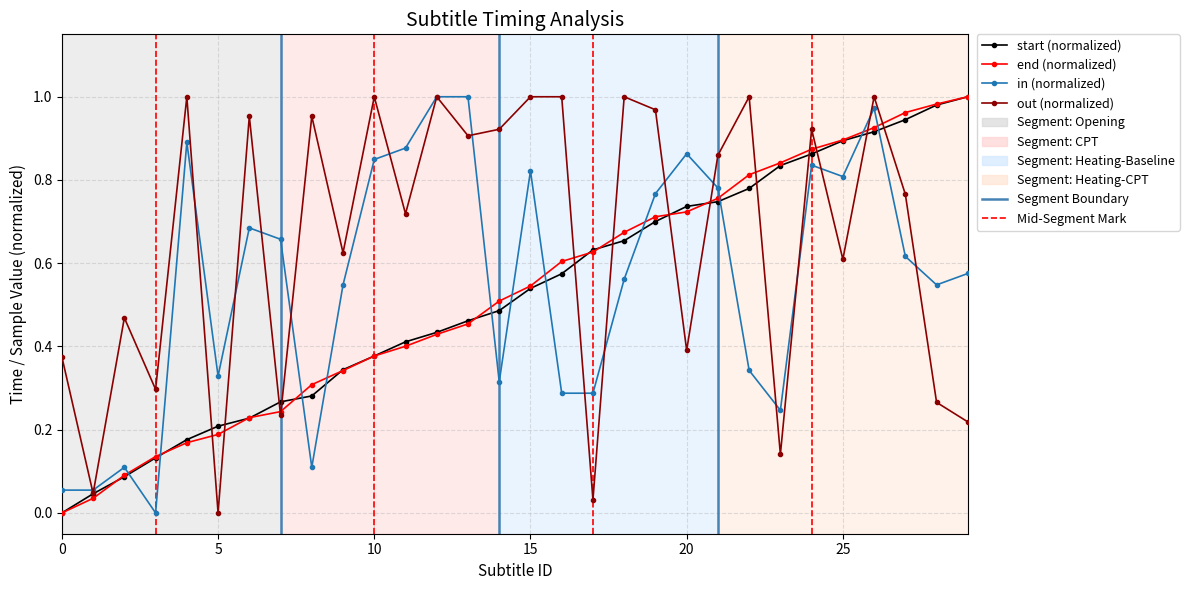

Which series has the largest total across all categories?

out (normalized)